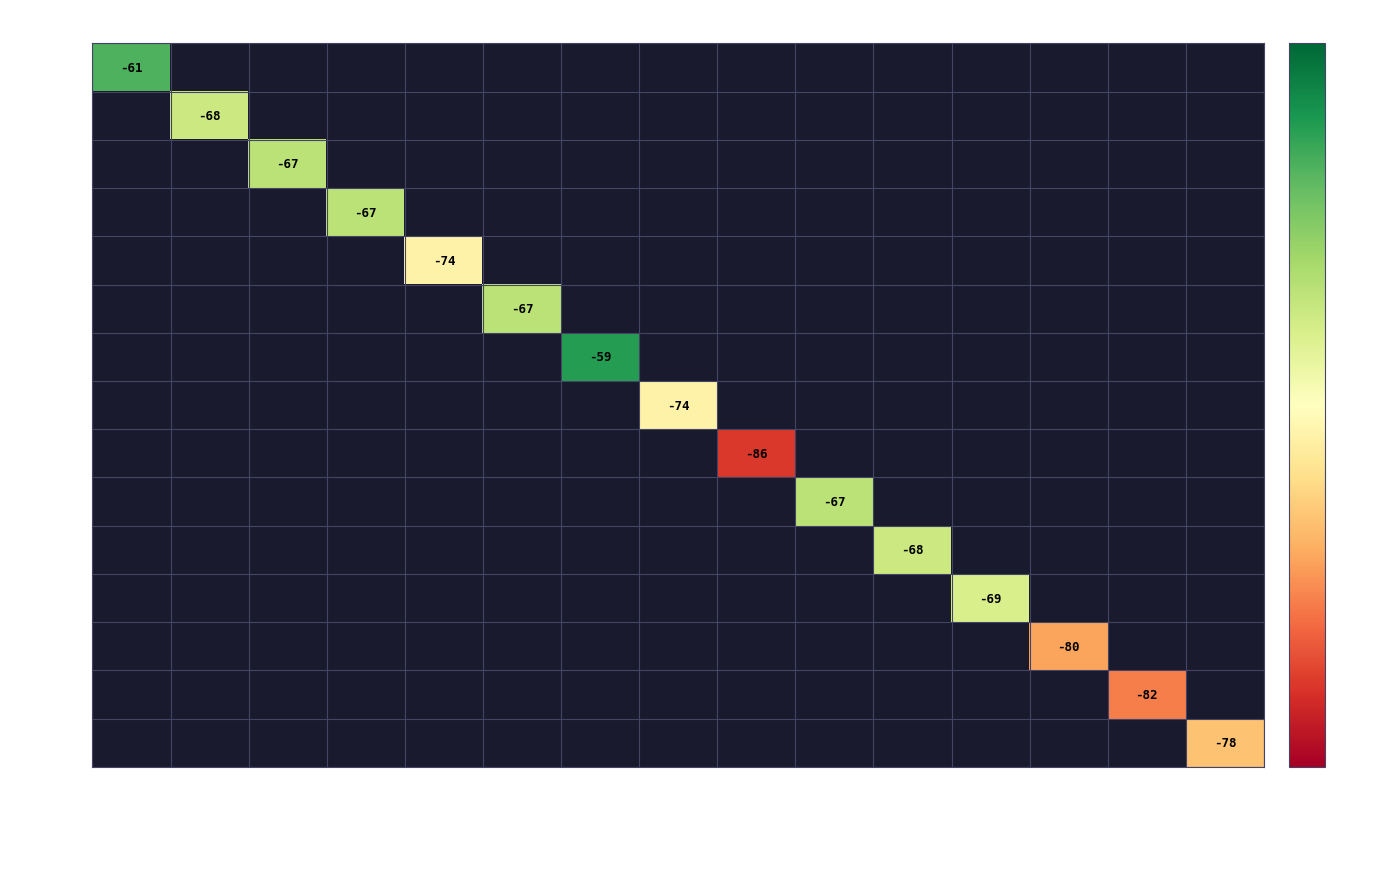

True or false: Test8 has a value of -25 at ac:23:3f:65:f7:30.

False